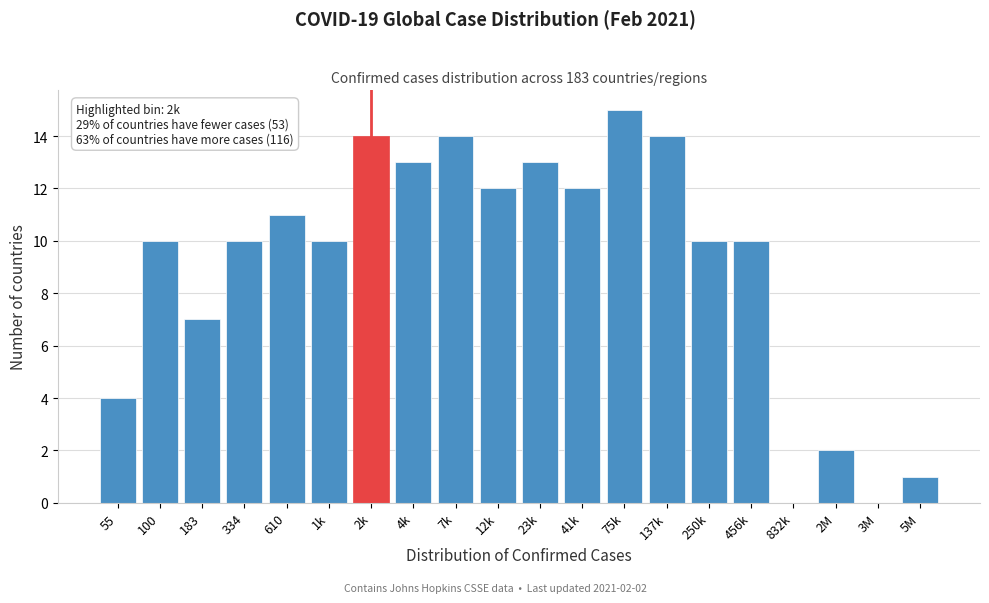

Reading left to right, what are all the values shown in this chart?

55=4	100=10	183=7	334=10	610=11	1k=10	2k=14	4k=13	7k=14	12k=12	23k=13	41k=12	75k=15	137k=14	250k=10	456k=10	832k=0	2M=2	3M=0	5M=1